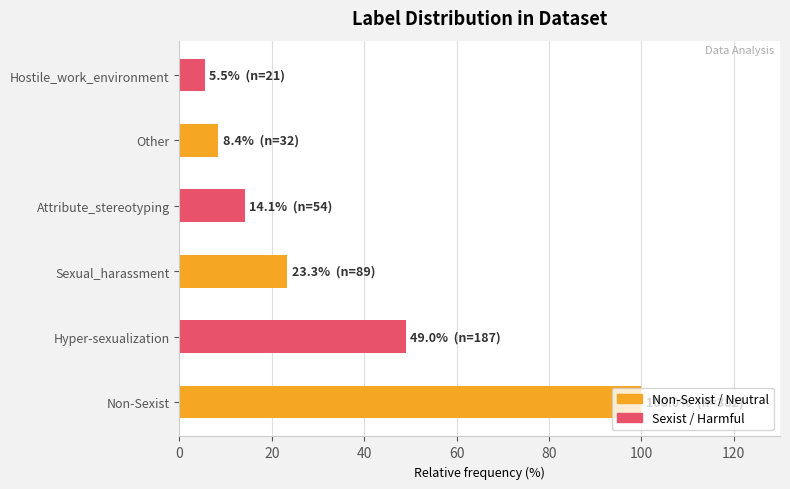

What is the sum of all values?

200.3